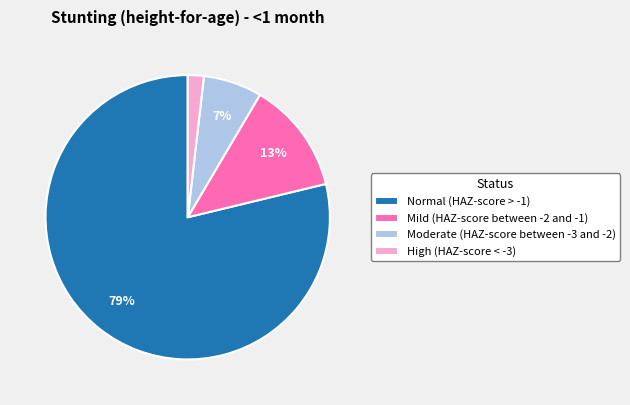

True or false: Moderate (HAZ-score between -3 and -2) accounts for 1% of the total.

False